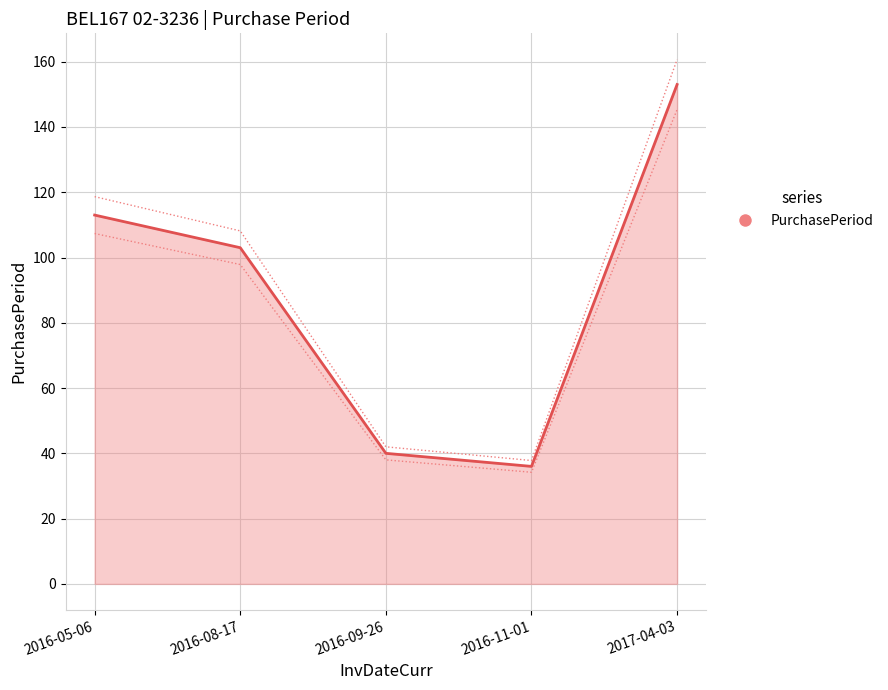

How many data points in PurchasePeriod_line are less than 103?

2